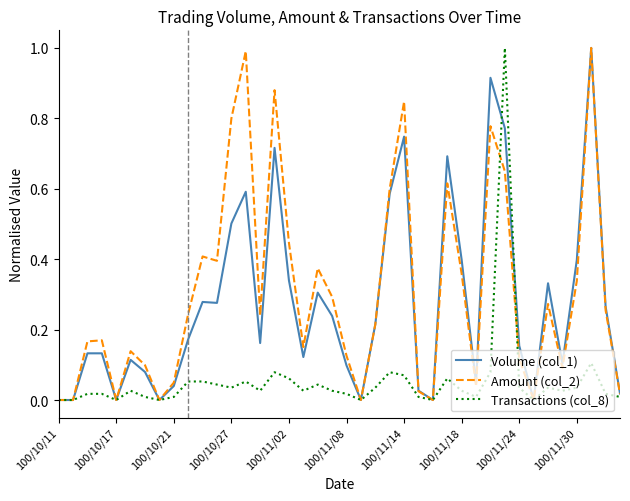

What is the maximum value for Amount (col_2)?

1.0